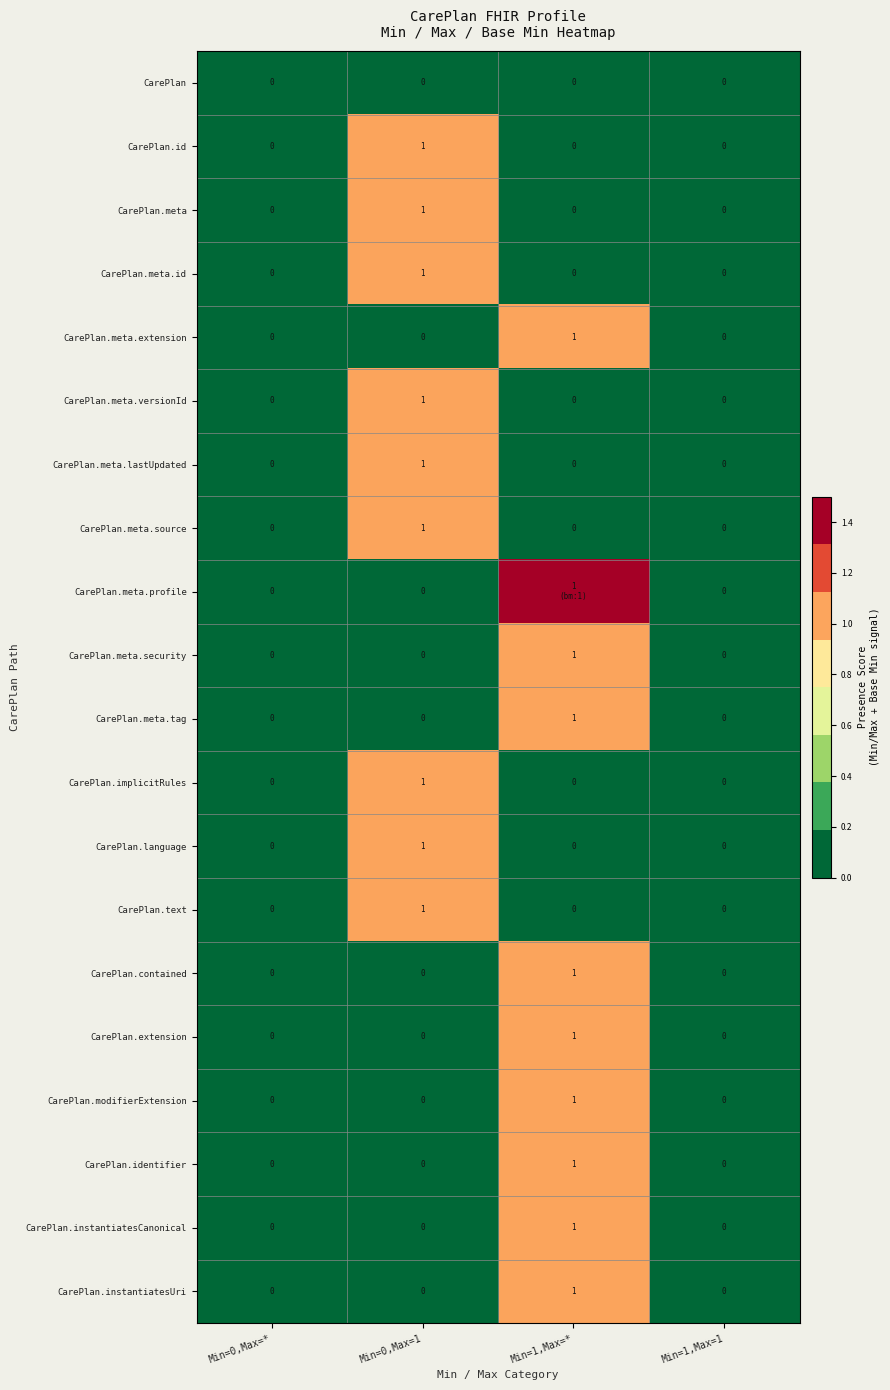

What value does the CarePlan.meta.versionId series have at Min=0,Max=1?

1.0